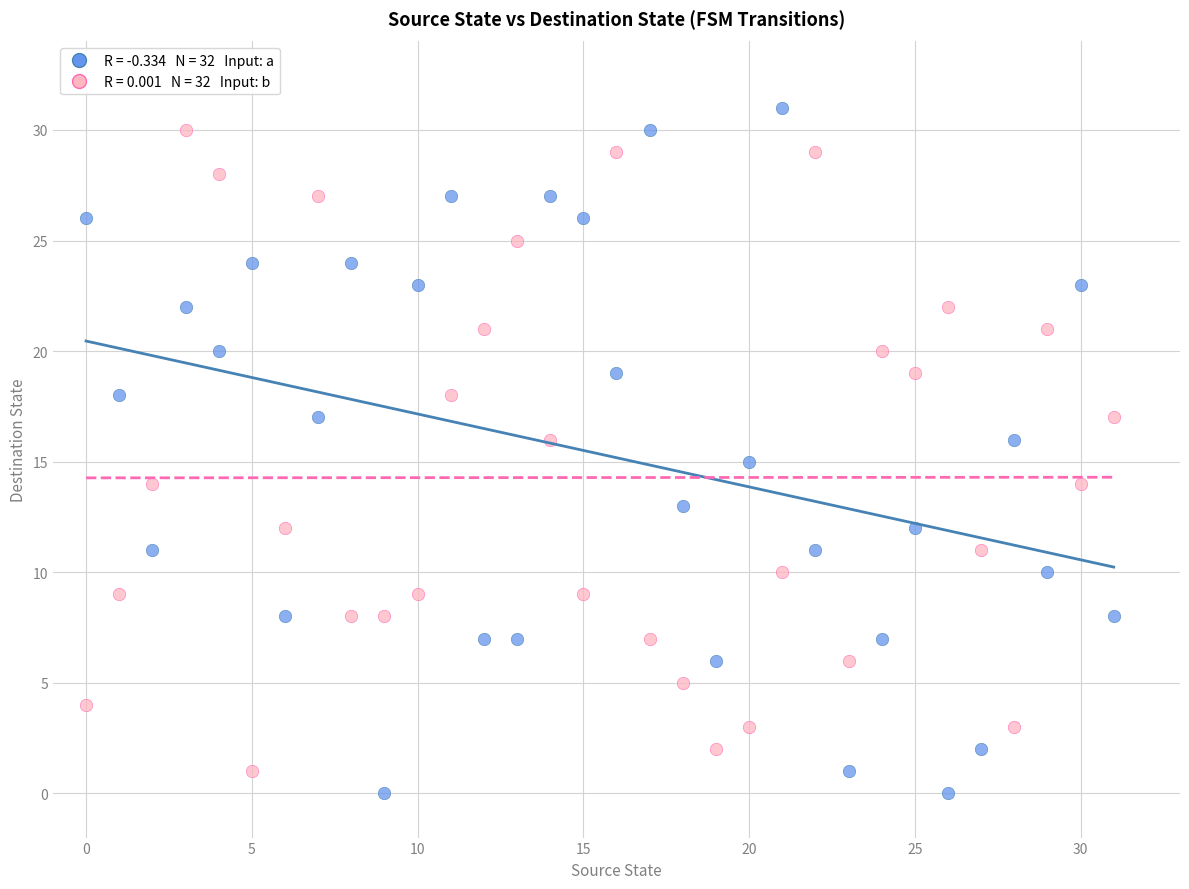

Across all data points, what is the range of Y values (max minus min)?

31